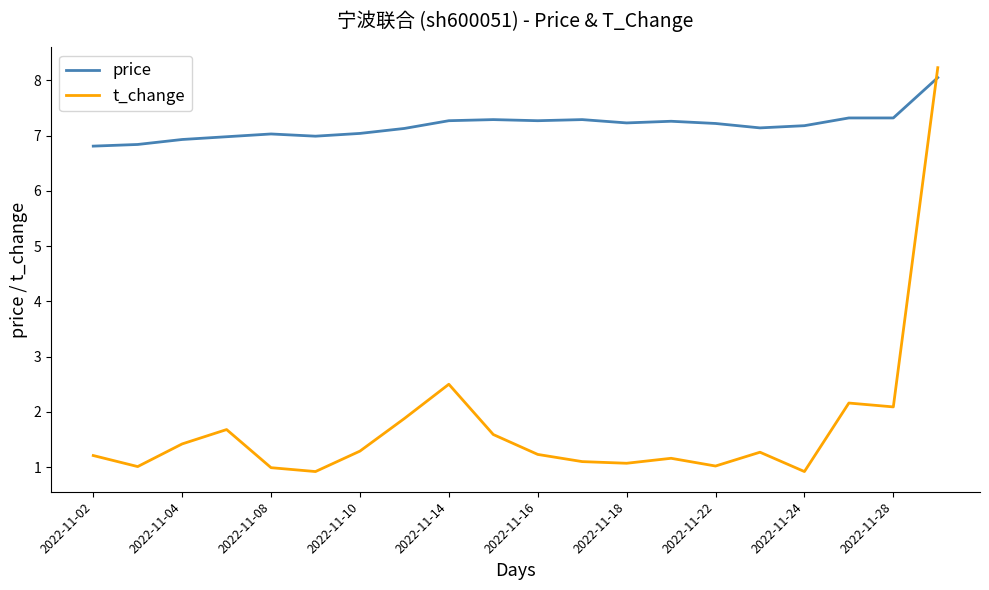

What is the difference between the second highest and second lowest values in the t_change series?

1.6